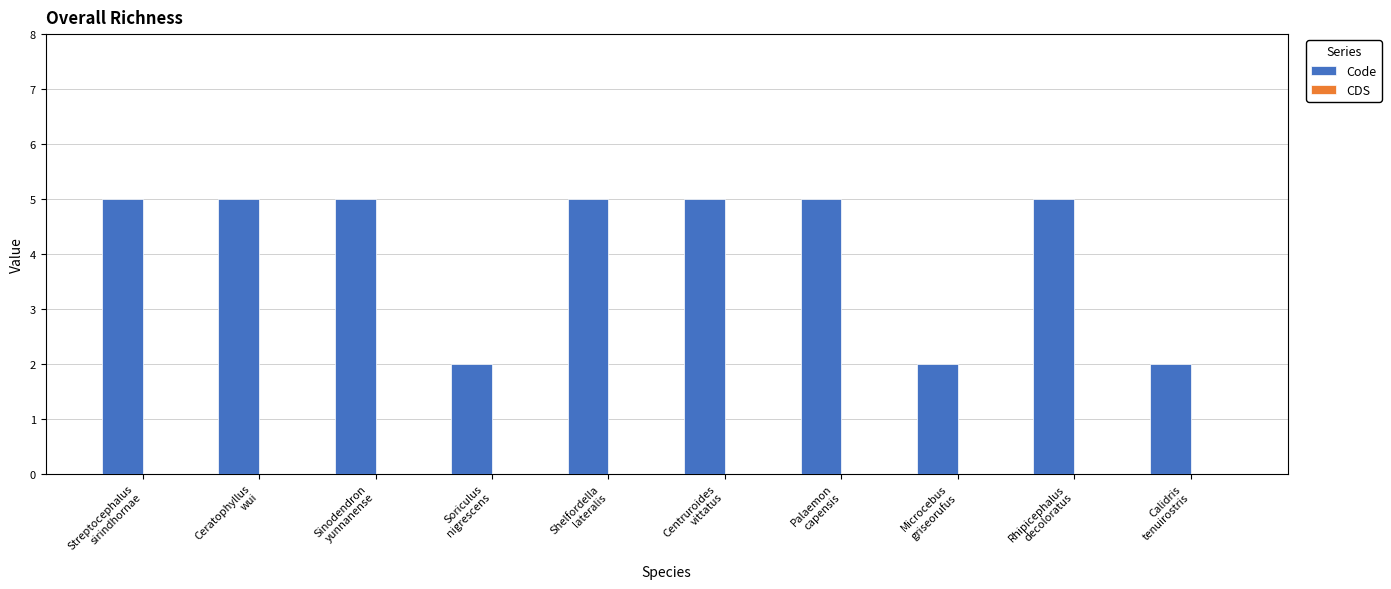

What is the sum of all values?

41